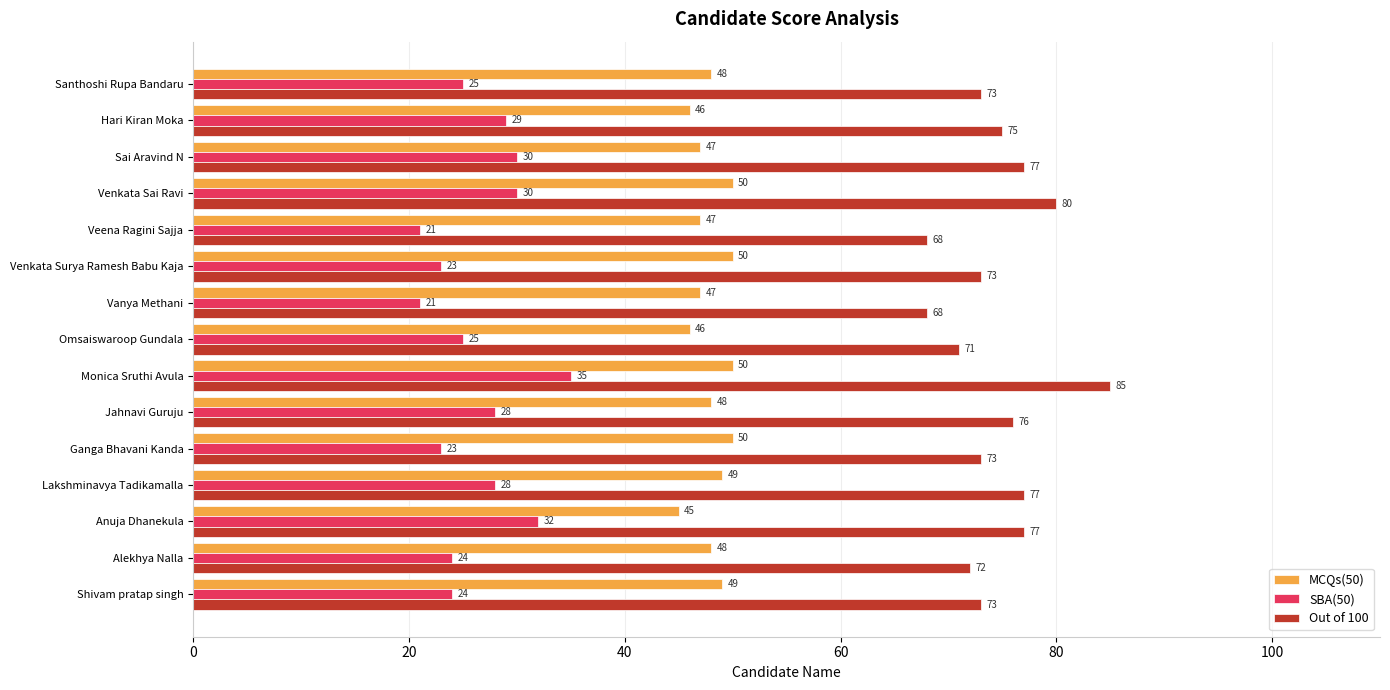

Where is Out of 100 nearest to the value 76?

Jahnavi Guruju